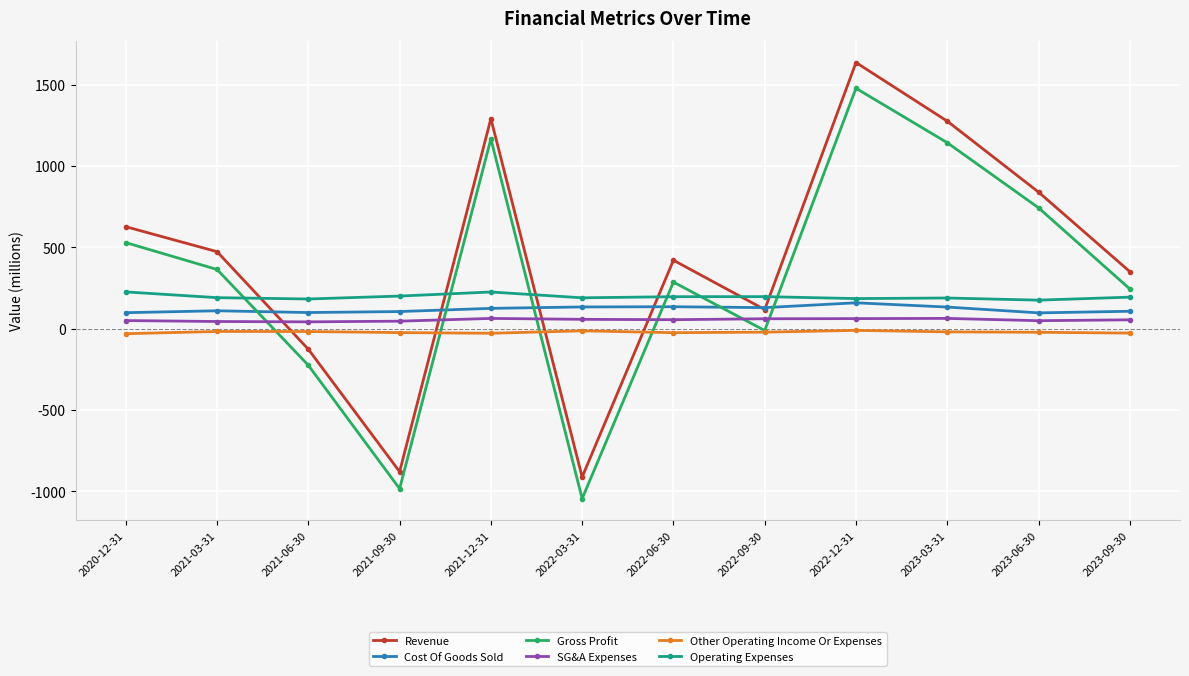

In Revenue, how many points are lower than both neighbors (excluding endpoints)?

3